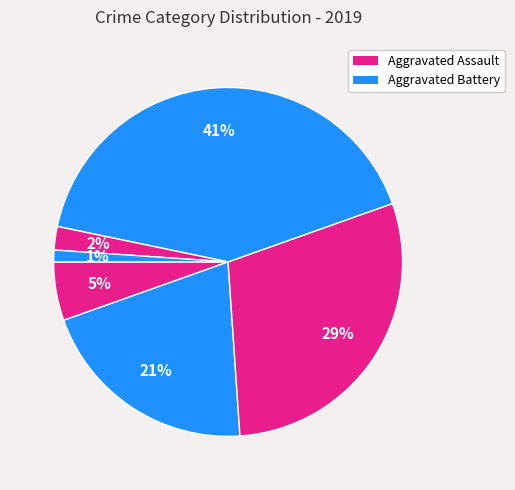

How many slices are in this pie chart?

6